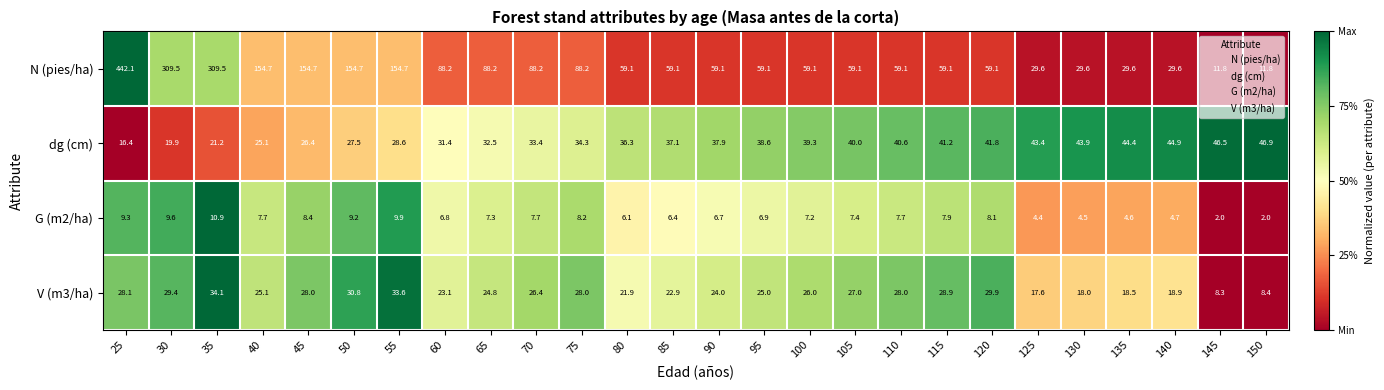

What is the approximate value of dg (cm) at 105?

40.0